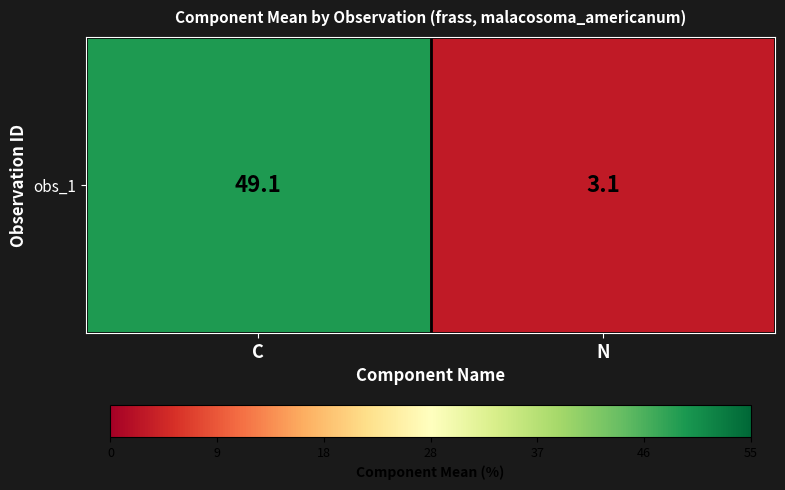

Between N and C, which is larger?

C